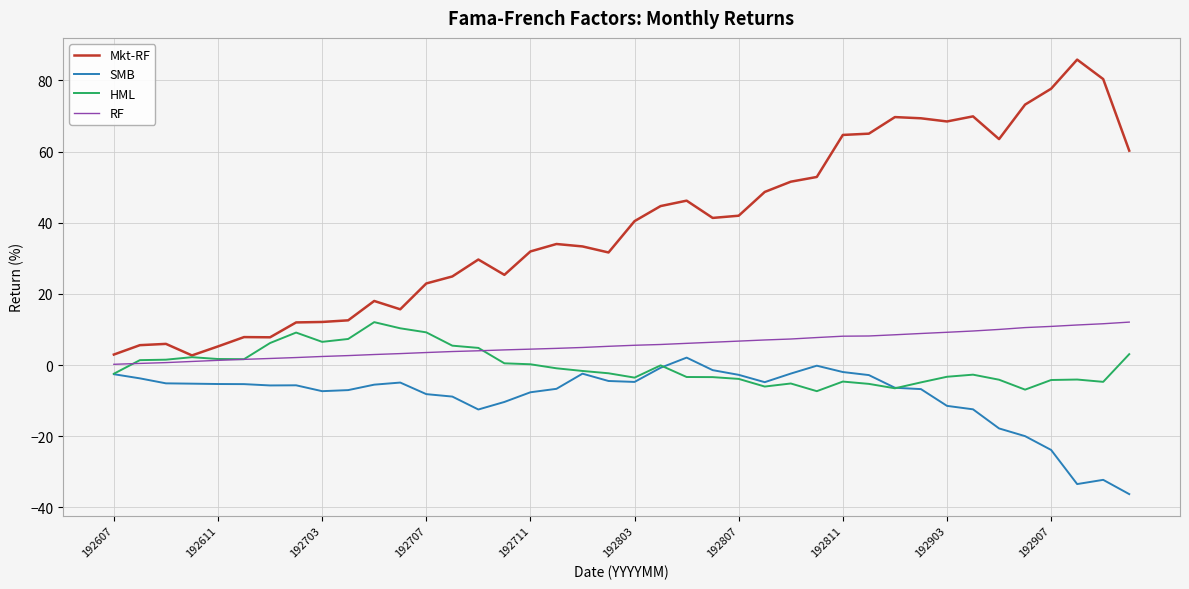

Which series has the largest total across all categories?

Mkt-RF